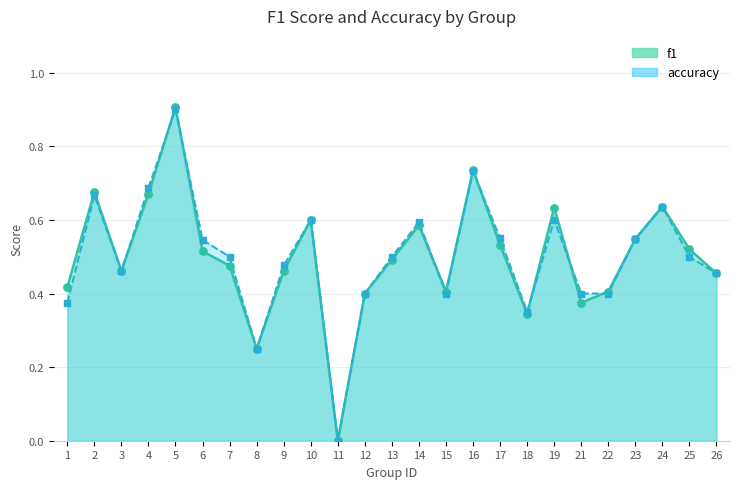

What are all the series names shown in the legend?

f1, accuracy